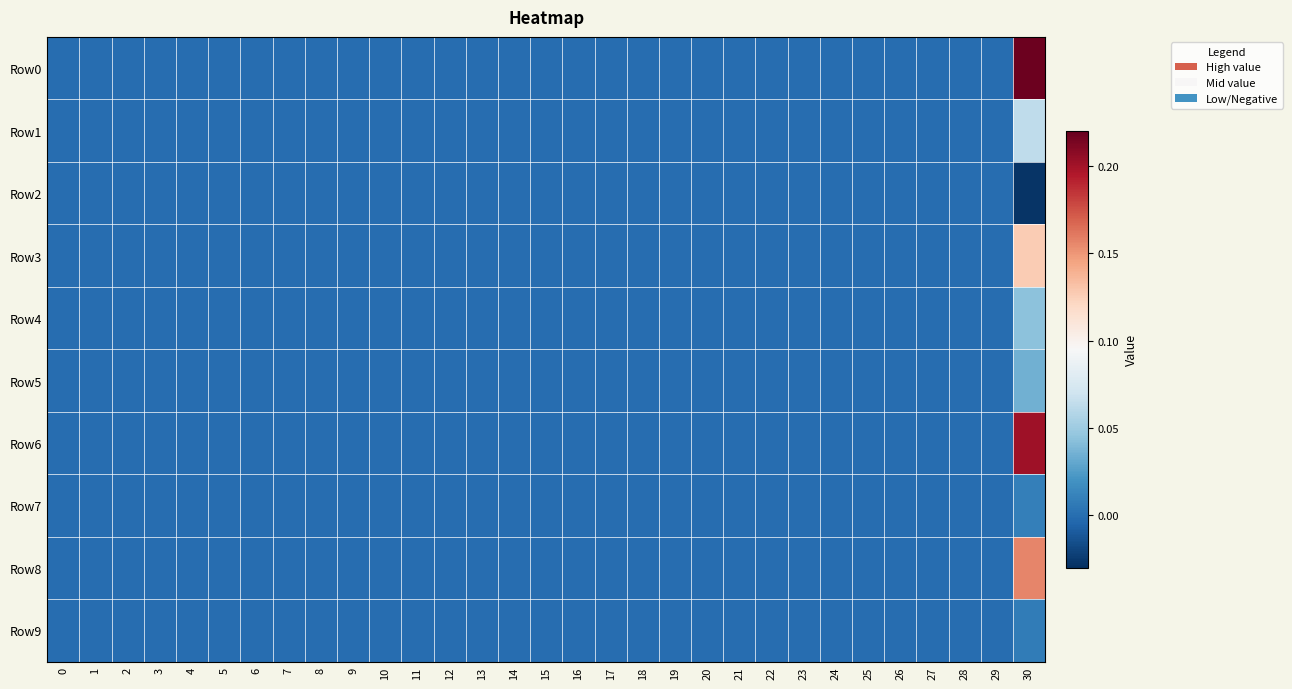

Between 12 and 14, which series saw the biggest shift?

Row0